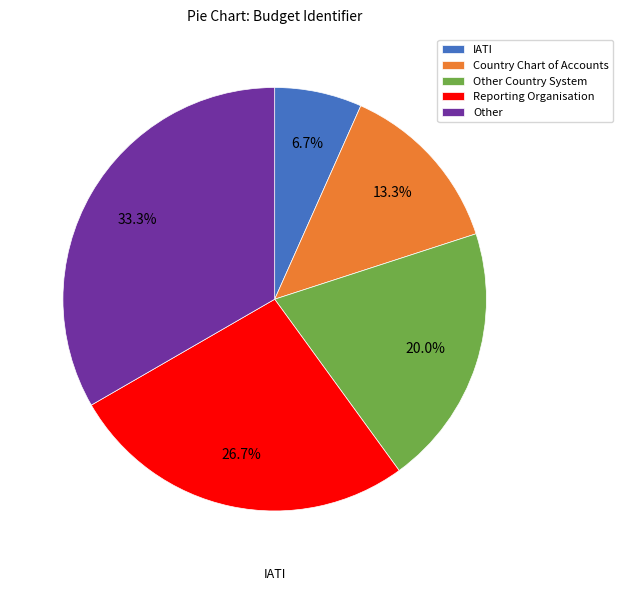

What is the ratio of the value at Country Chart of Accounts to the value at Other Country System?

0.7